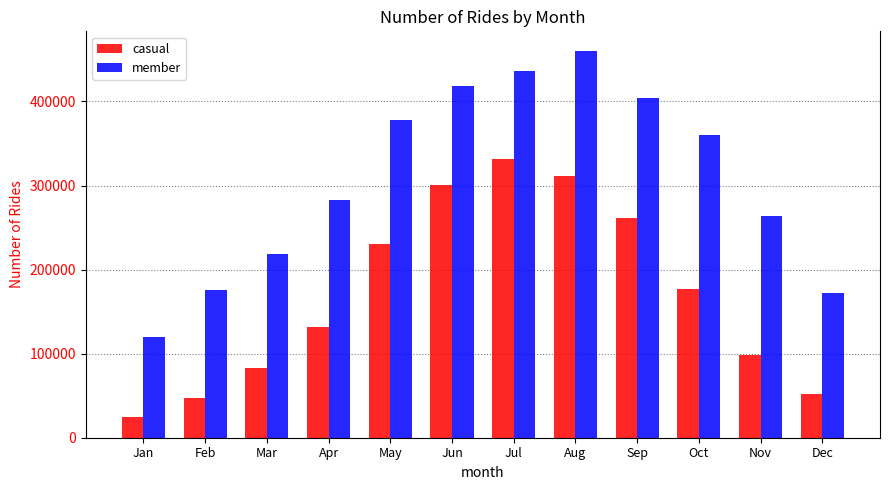

At which label is casual closest to 177849?

Oct